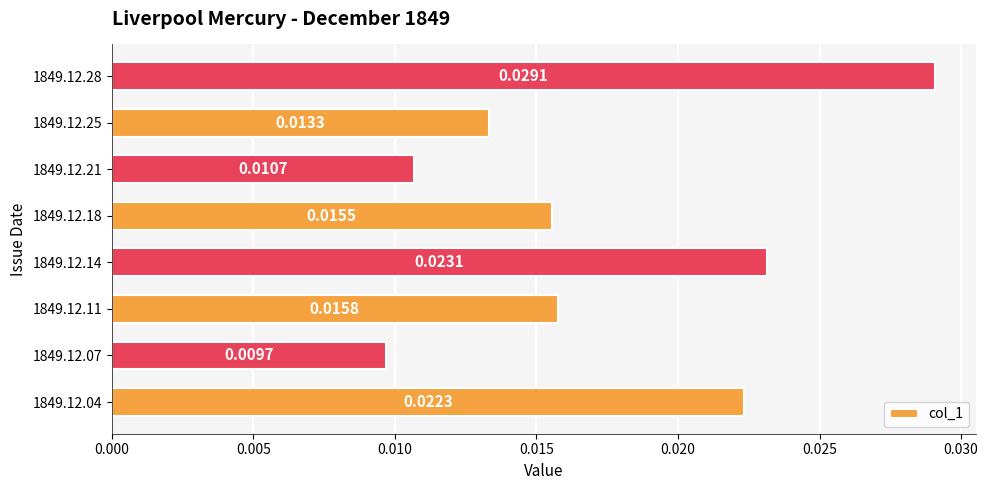

Rank the categories by value from lowest to highest.

1849.12.07, 1849.12.21, 1849.12.25, 1849.12.18, 1849.12.11, 1849.12.04, 1849.12.14, 1849.12.28